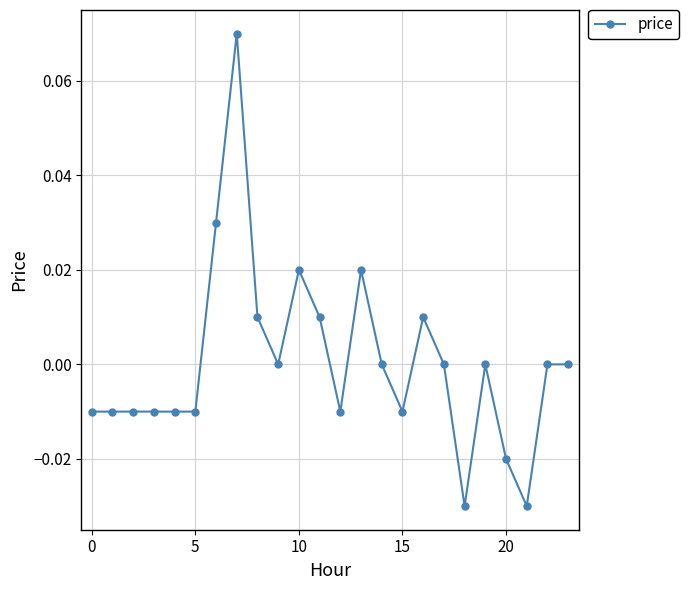

True or false: the data has more than 0 interior local peaks.

True